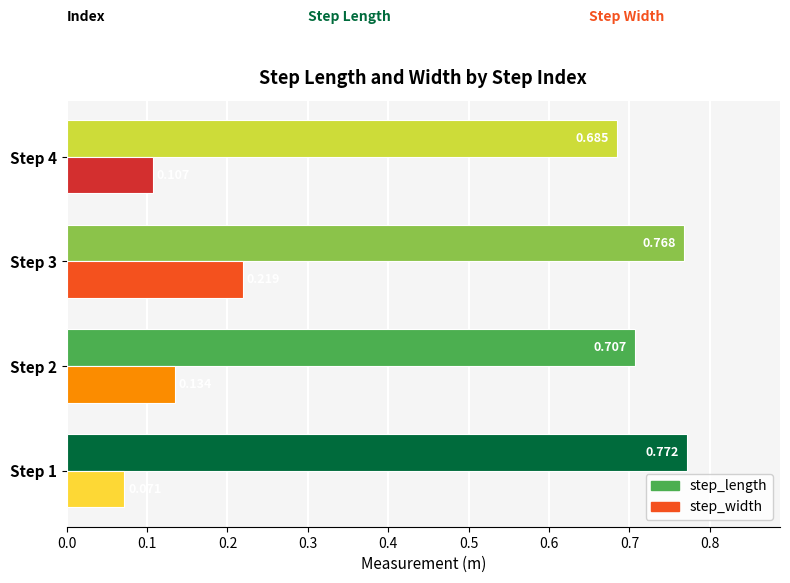

Which series has the largest total across all categories?

step_length